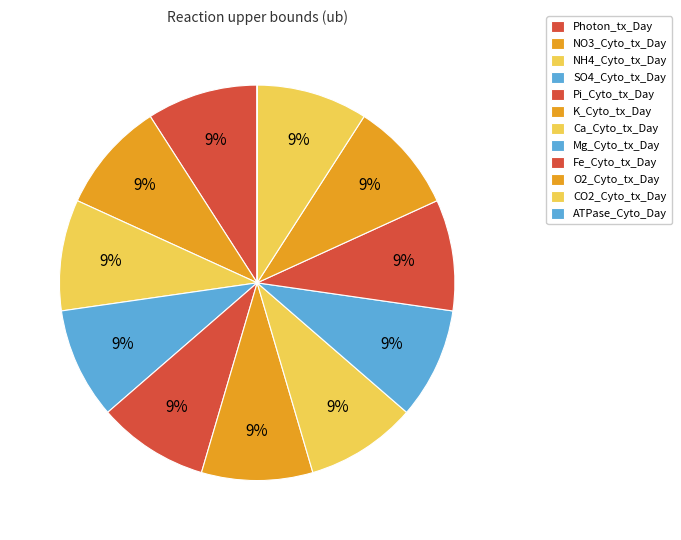

To the nearest percent, what portion does NO3_Cyto_tx_Day represent?

9%